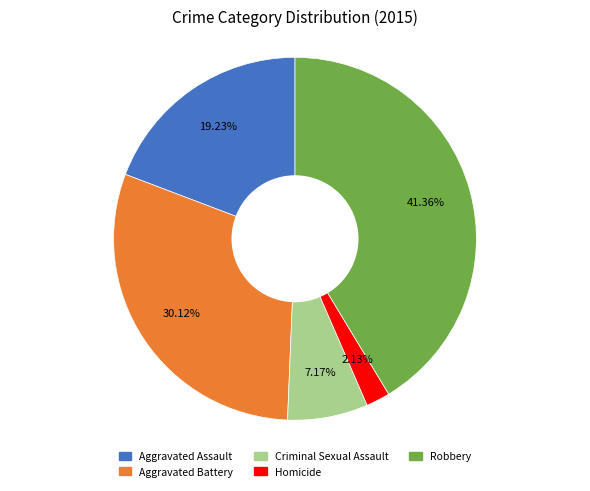

Is there any slice that represents more than half of the pie?

No